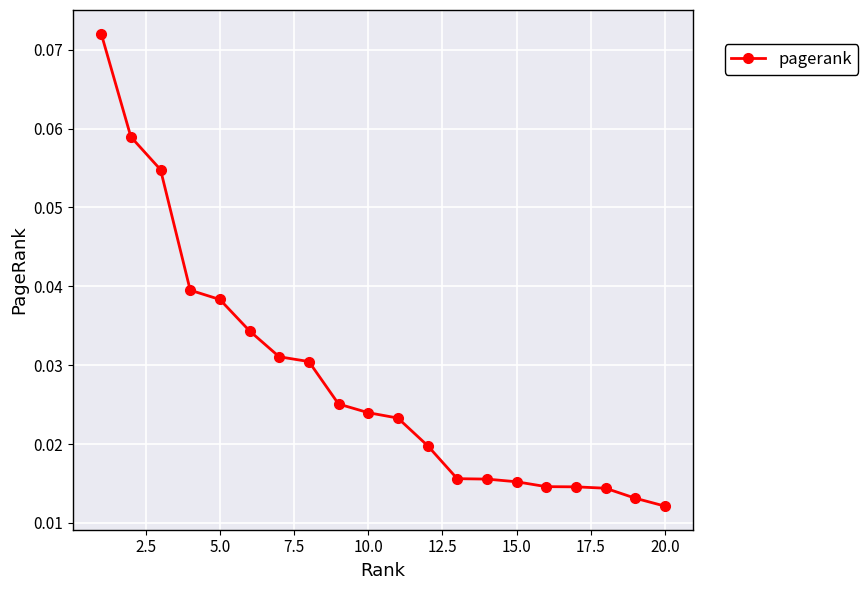

How many values are between 0 and 1?

20